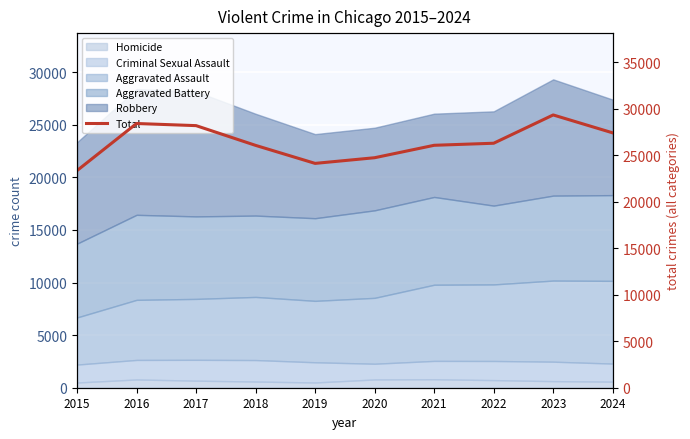

What is the value of the 6th point from the left?

24722